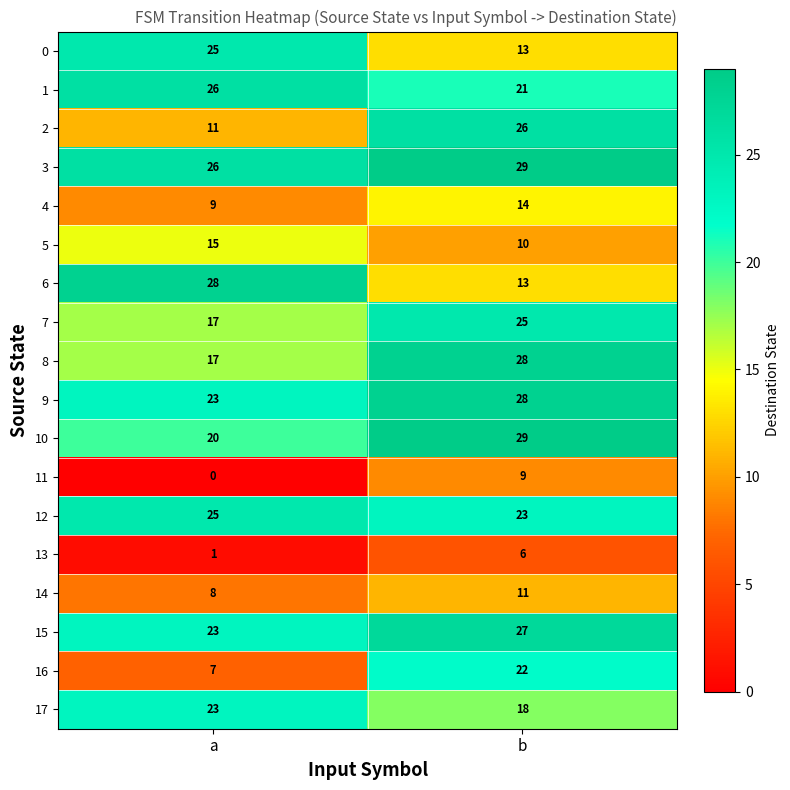

What is the average value of the 15 series?

25